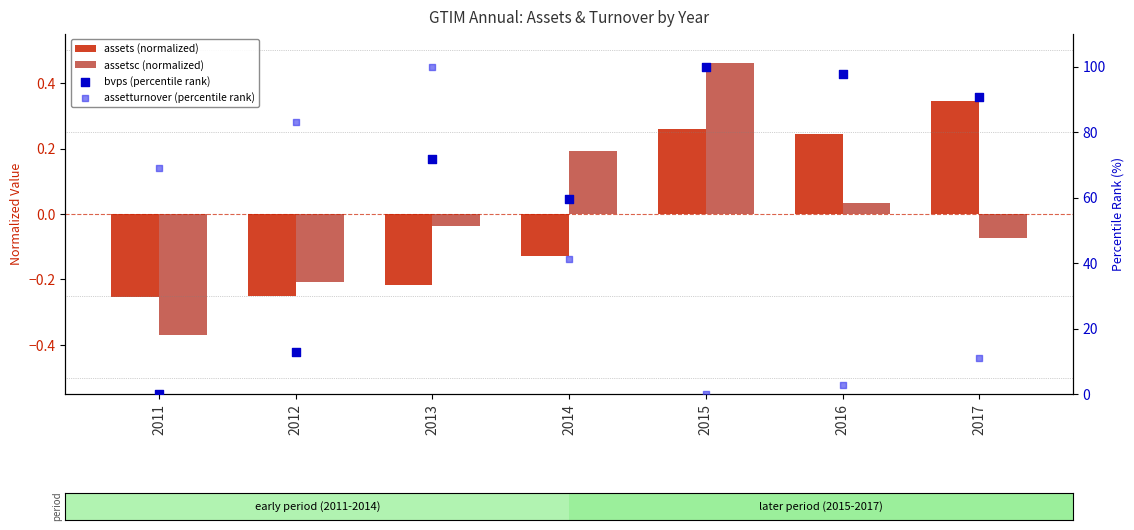

Which series reaches the maximum Y coordinate?

bvps (percentile rank)